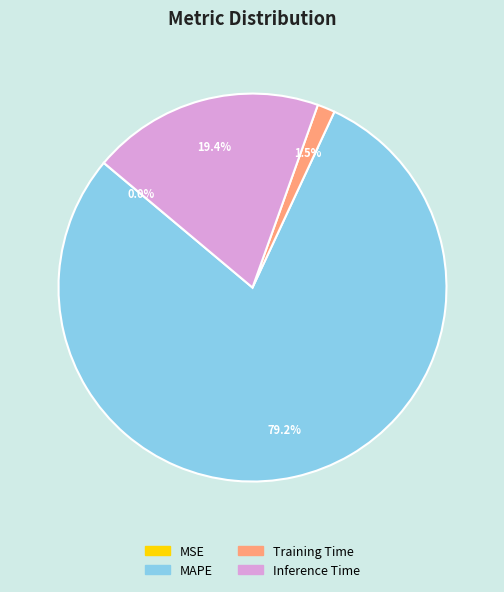

Approximately how many times larger is the value at MAPE compared to Inference Time?

4.1